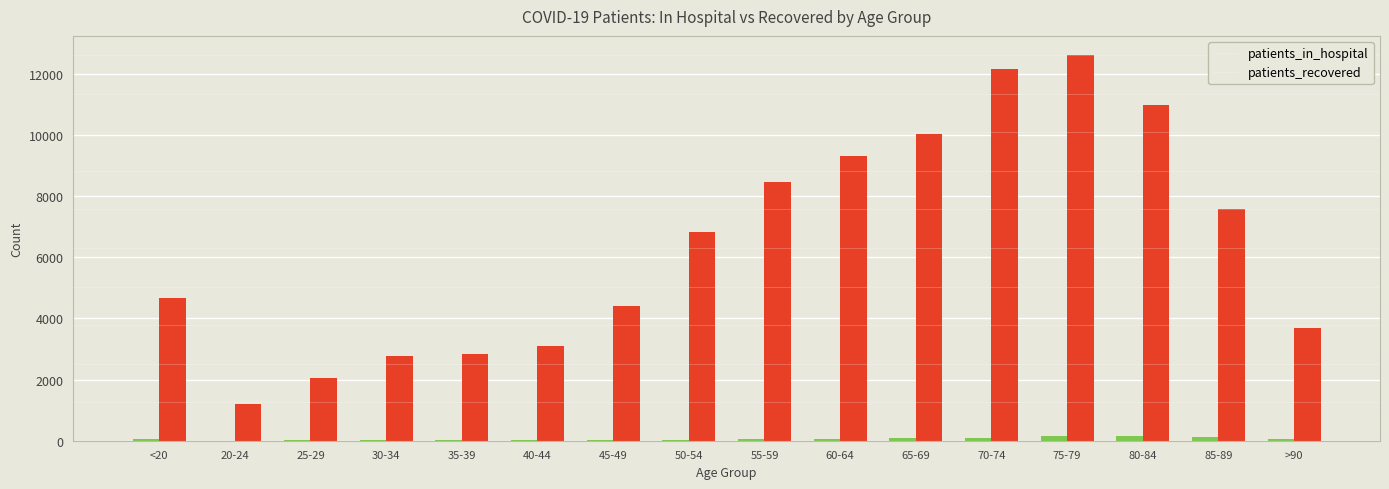

What is the sum of all patients_in_hospital values?

902